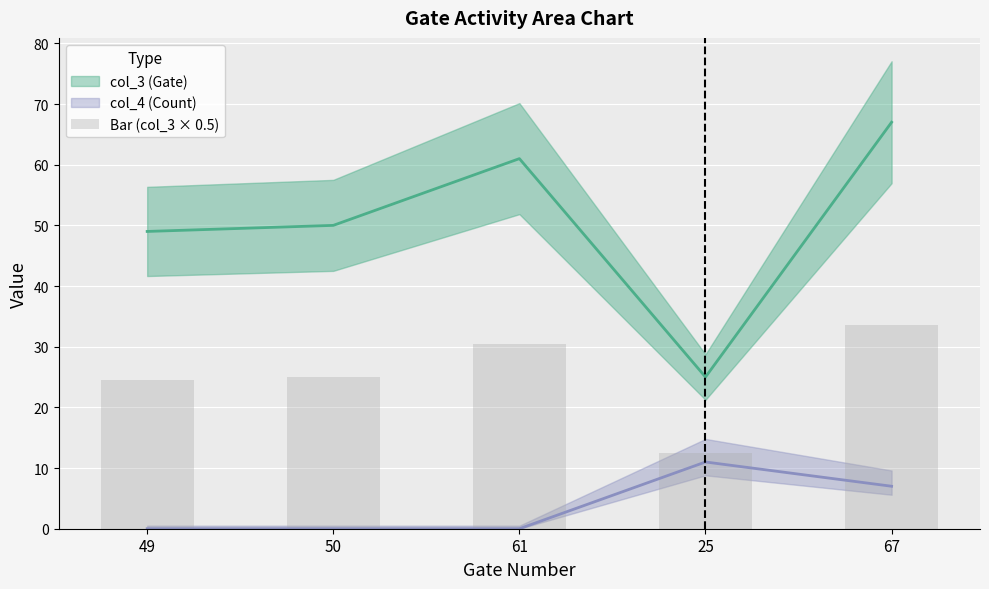

Which has a higher value, 50 or 25?

50